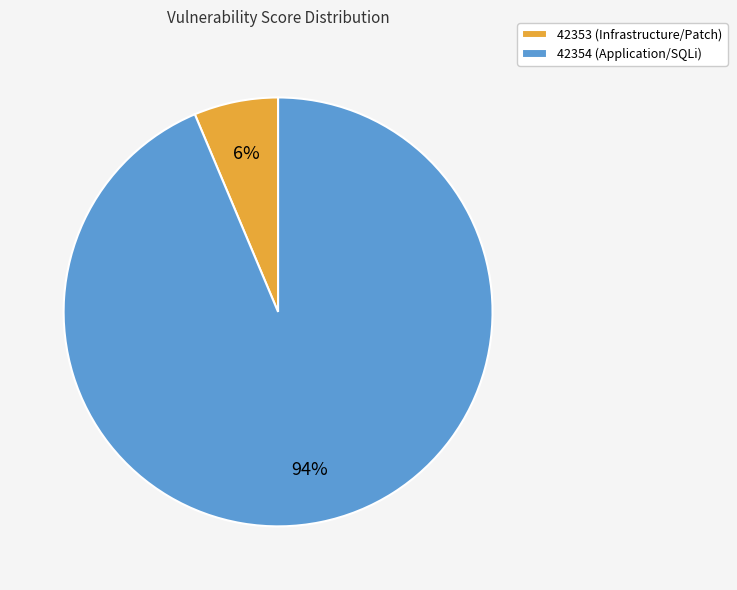

To the nearest percent, what portion does 42354 (Application/SQLi) represent?

94%